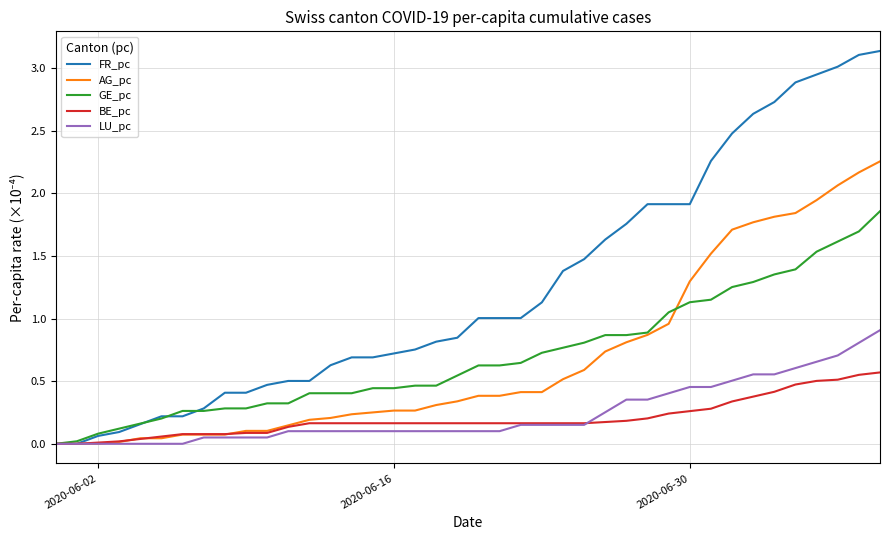

Which series ends up on top after the final intersection of AG_pc and GE_pc?

AG_pc